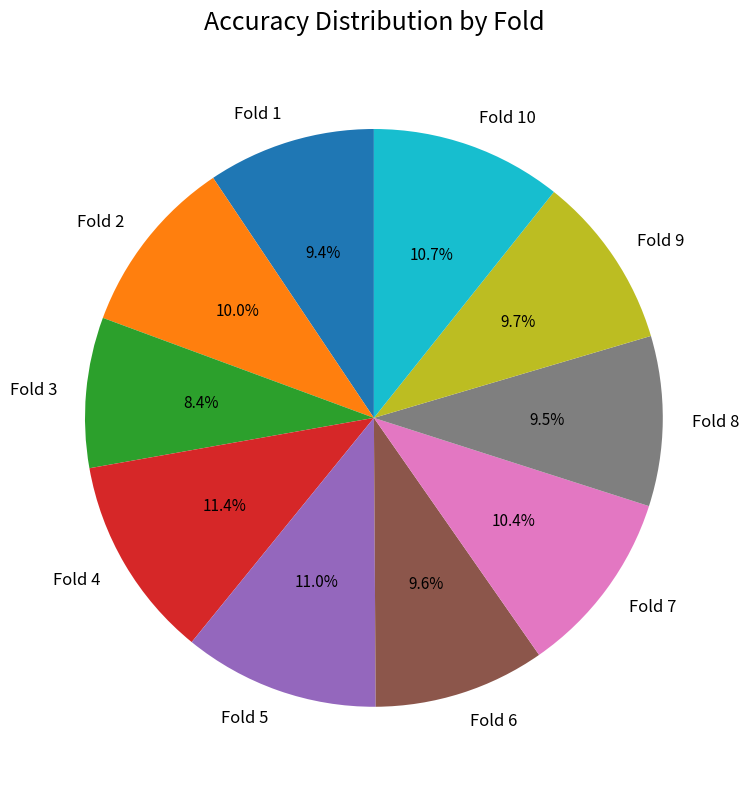

Combined, do Fold 4 and Fold 2 account for over 50%?

No